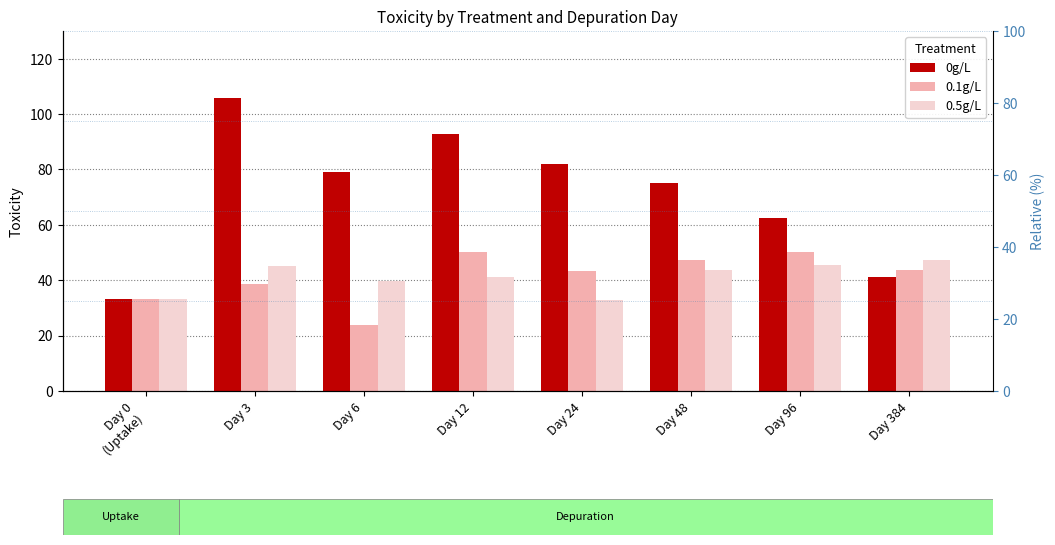

What position from the left is Day 0
(Uptake)?

1